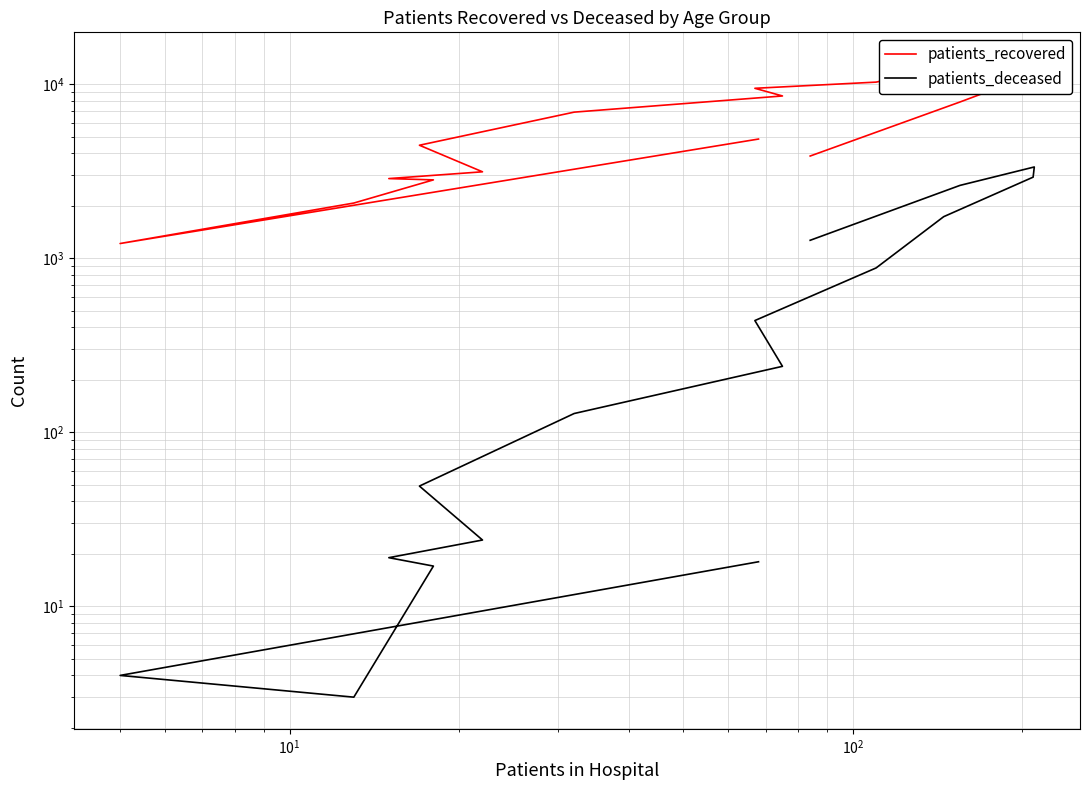

The patients_recovered series shows 14780 at 10. True or false?

False